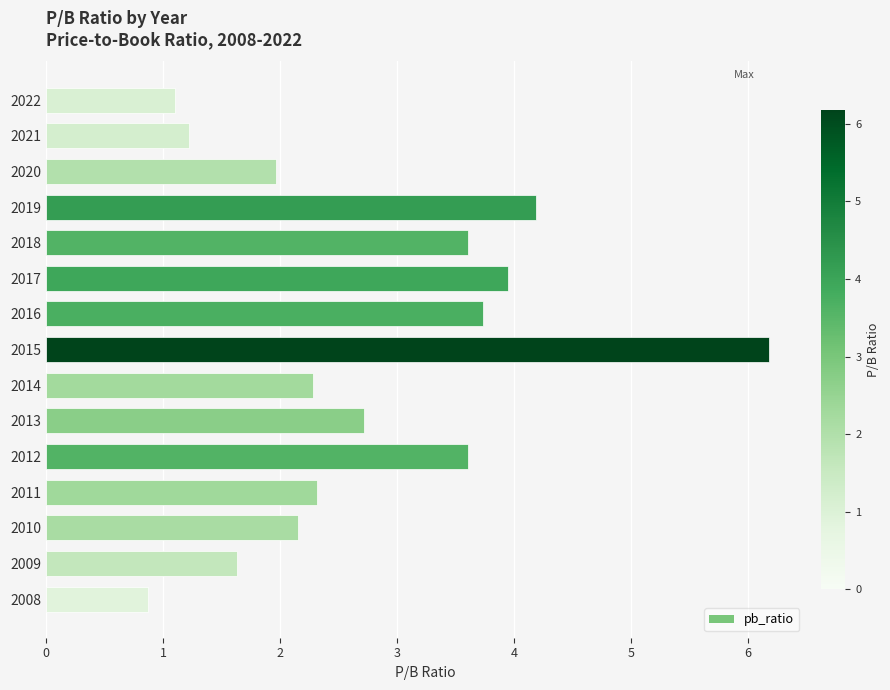

What is the value of the 11th bar from the top?

3.6